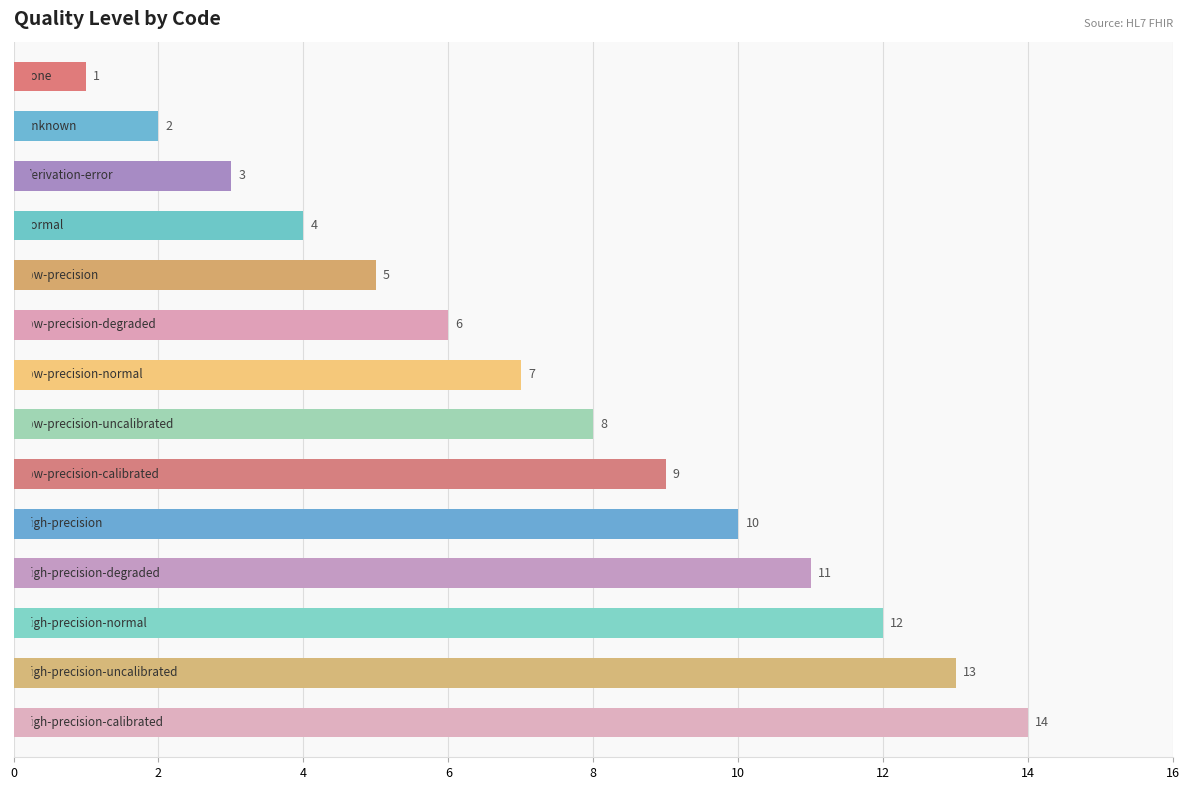

What is the minimum value shown in the chart?

1